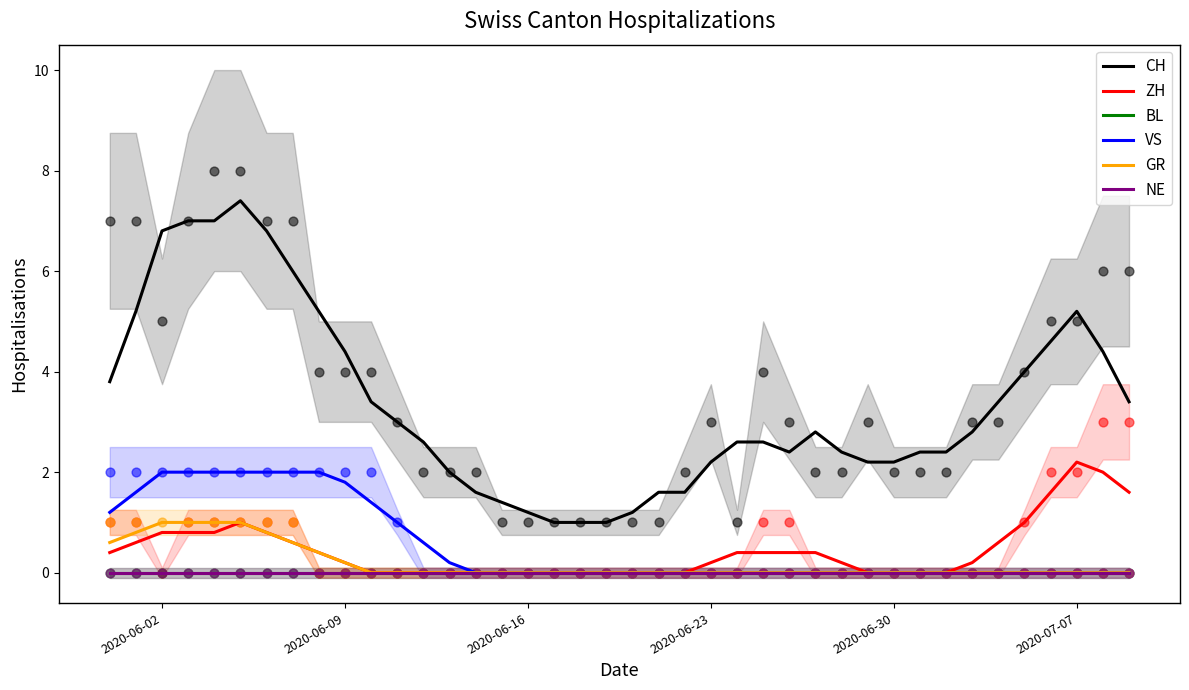

Which series has the largest Y range (max minus min)?

CH